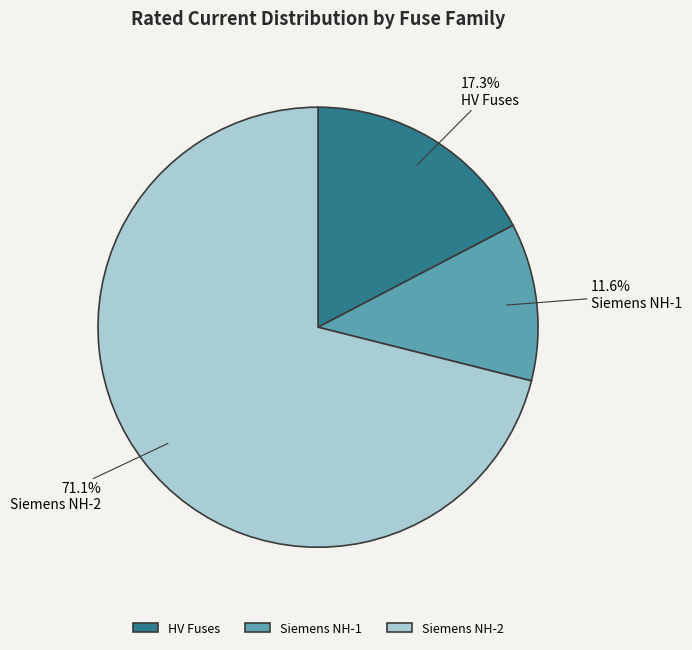

Which has a higher value, Siemens NH-1 or HV Fuses?

HV Fuses